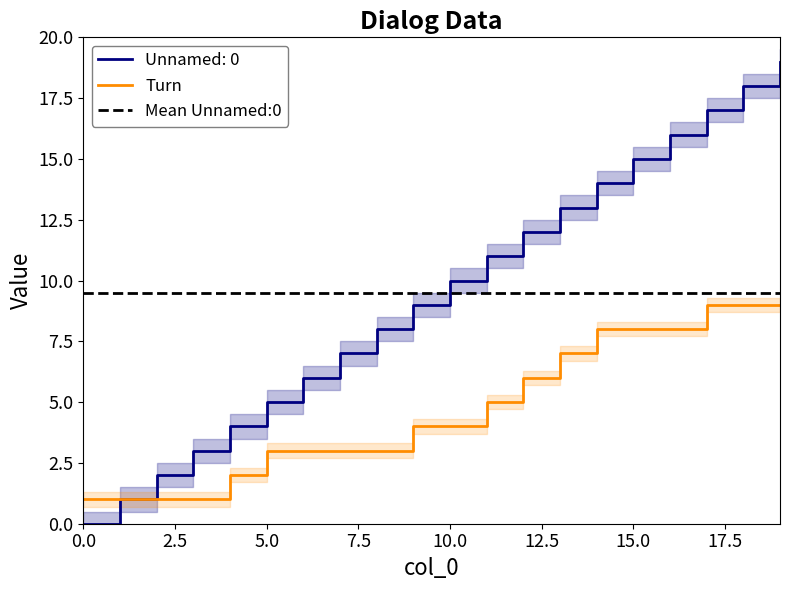

At which label is col_0 closest to 9?

9